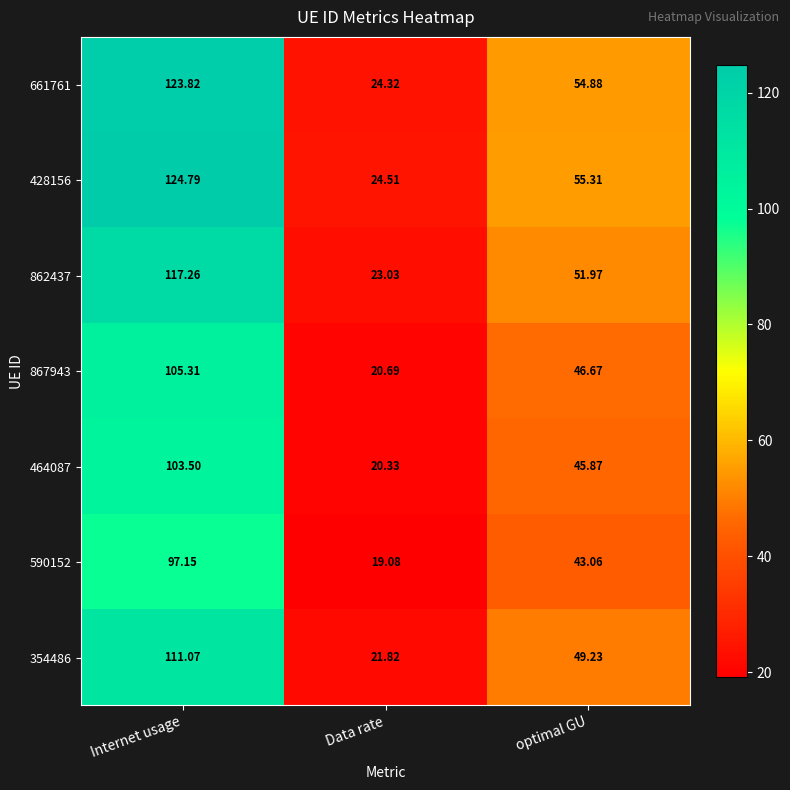

Which label corresponds to the smallest value in the chart?

Data rate